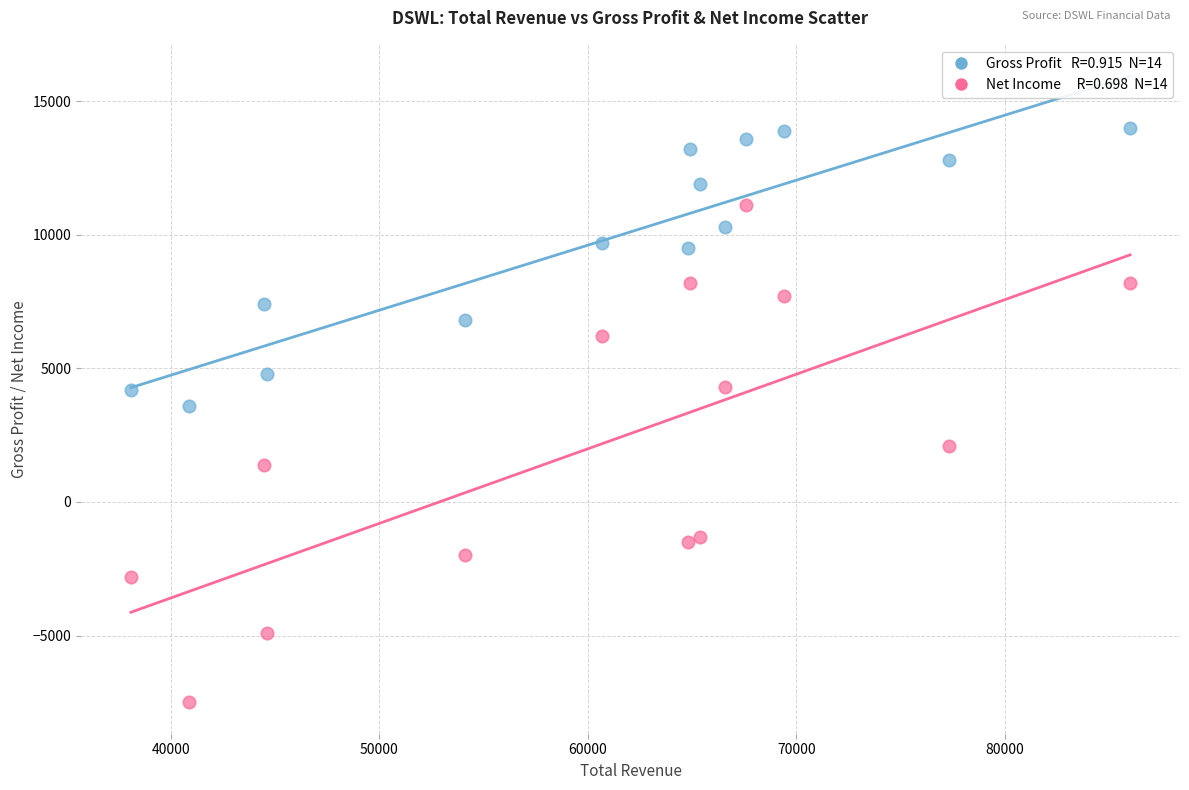

Across all data points, what is the range of Y values (max minus min)?

21500